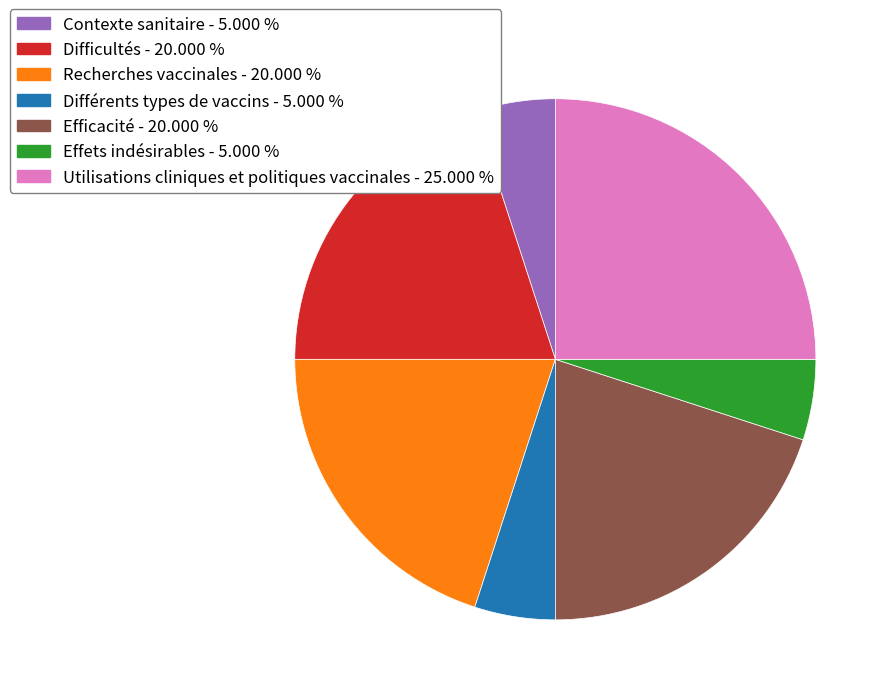

Is there a majority slice in this chart?

No